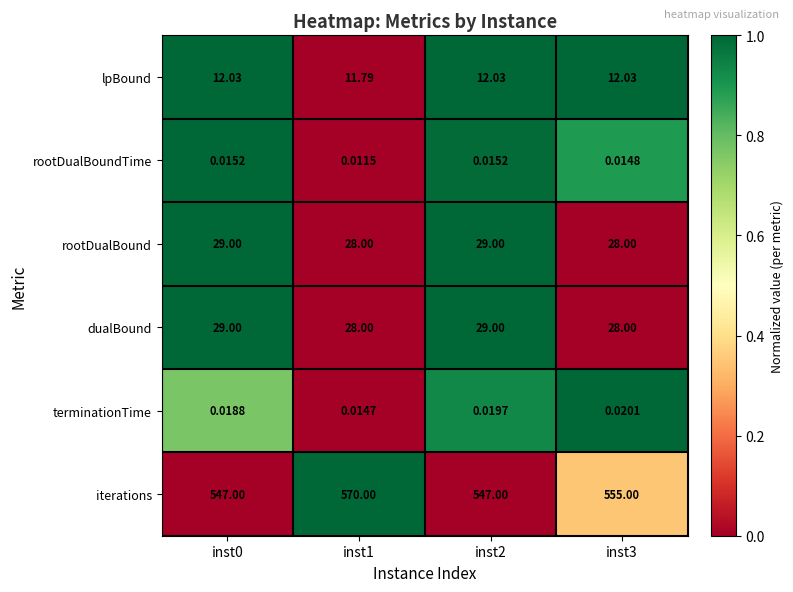

Is the value of terminationTime at inst3 greater than the value of lpBound at inst1?

No